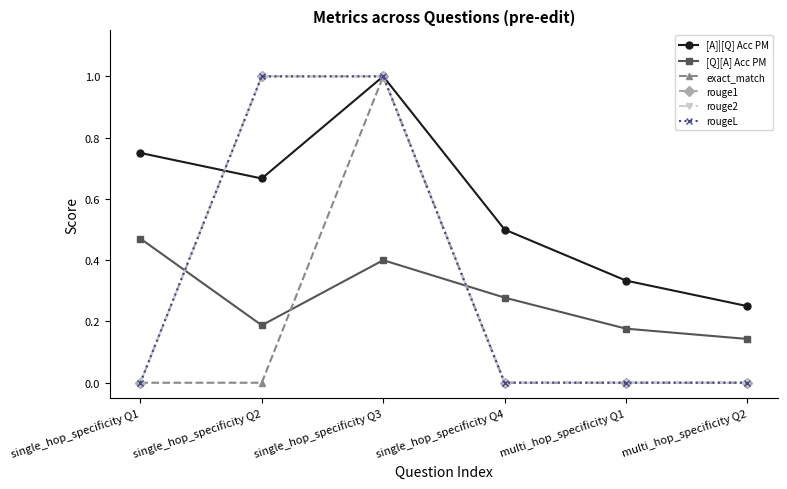

Where do rouge1 and [Q][A] Acc PM first cross each other?

single_hop_specificity Q1 and single_hop_specificity Q2